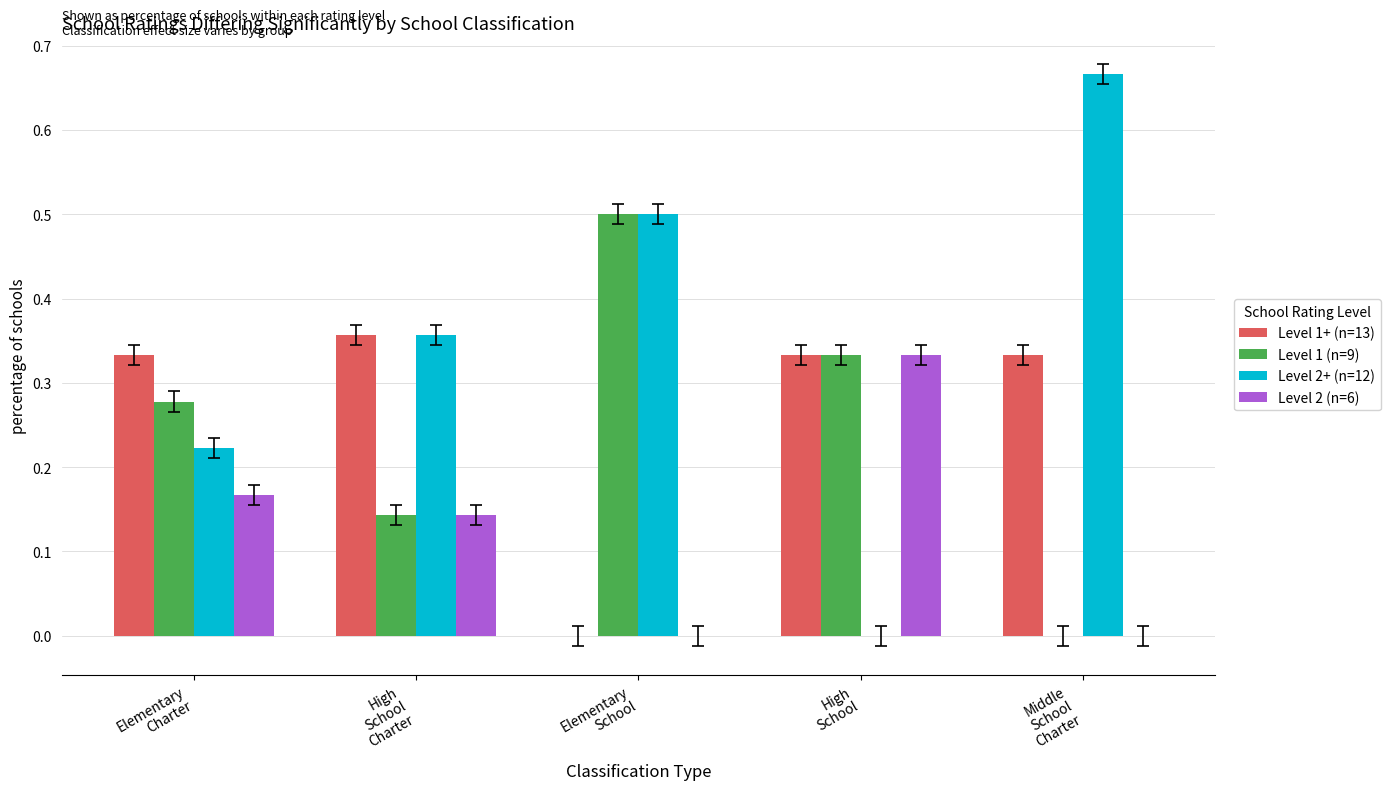

The Level 2 (n=6) series shows -0.1 at Elementary
School. True or false?

False